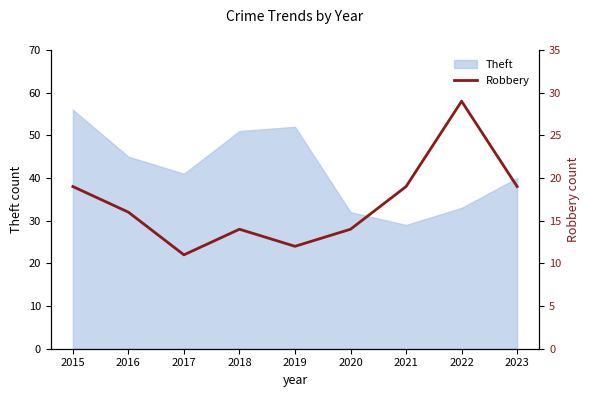

Is it true that Theft equals 29 at 2021?

True